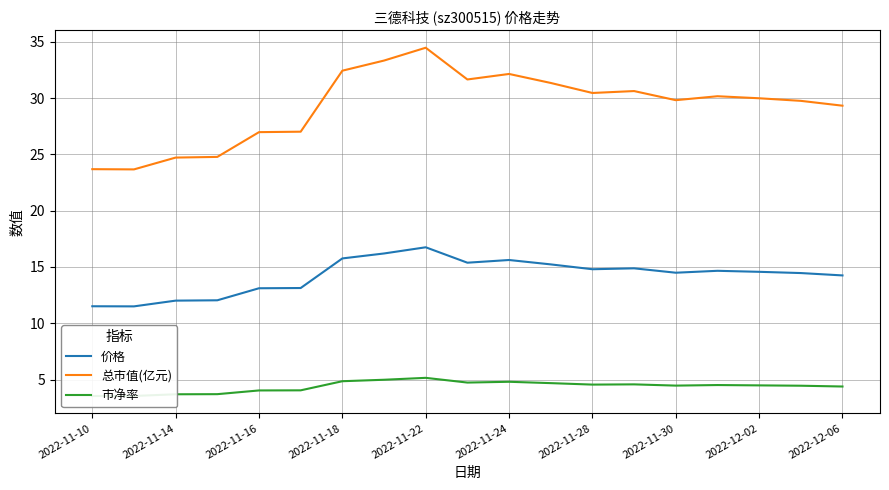

Reading left to right, list all the values displayed in this chart.

价格: 11.5	11.5	12.0	12.0	13.1	13.1	15.8	16.2	16.8	15.4	15.6	15.2	14.8	14.9	14.5	14.7	14.6	14.5	14.2
总市值(亿元): 23.7	23.7	24.7	24.8	27.0	27.0	32.4	33.3	34.5	31.7	32.1	31.4	30.5	30.6	29.8	30.2	30.0	29.8	29.3
市净率: 3.5	3.5	3.7	3.7	4.0	4.0	4.8	5.0	5.2	4.7	4.8	4.7	4.5	4.6	4.5	4.5	4.5	4.5	4.4